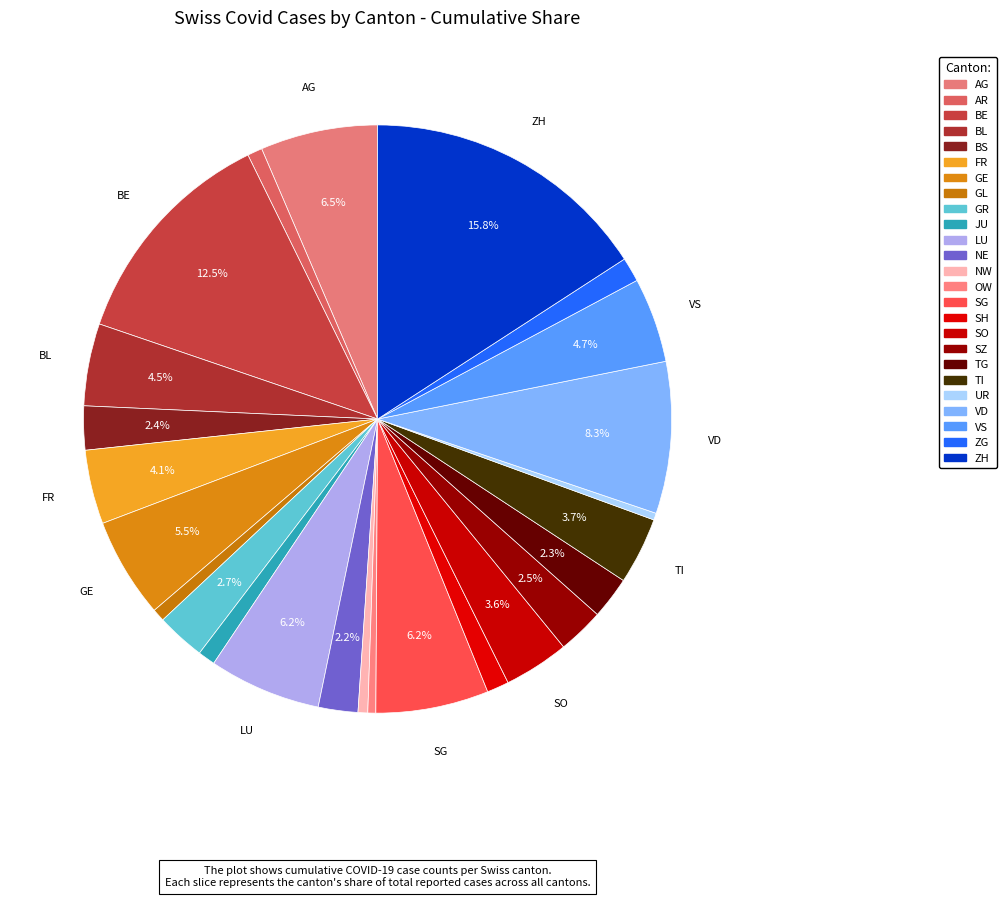

The TG slice represents 14% of the pie. True or false?

False